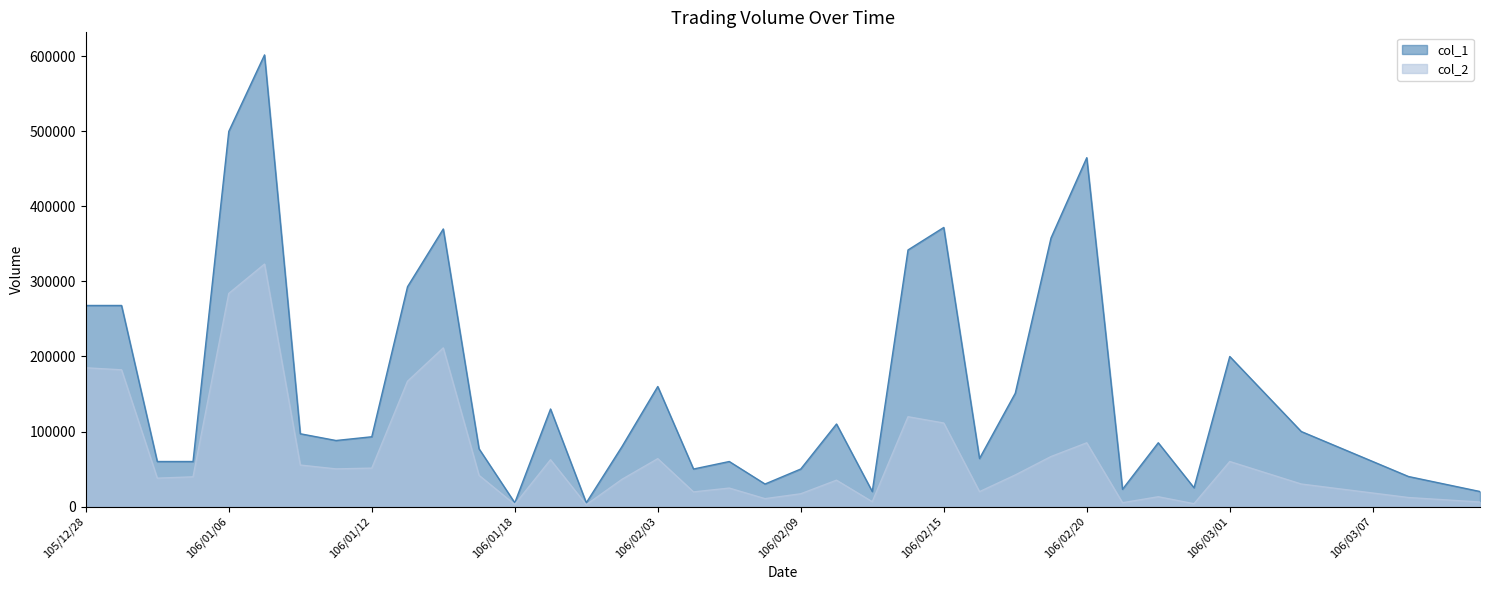

How many interior local peaks does the col_1 series have?

10